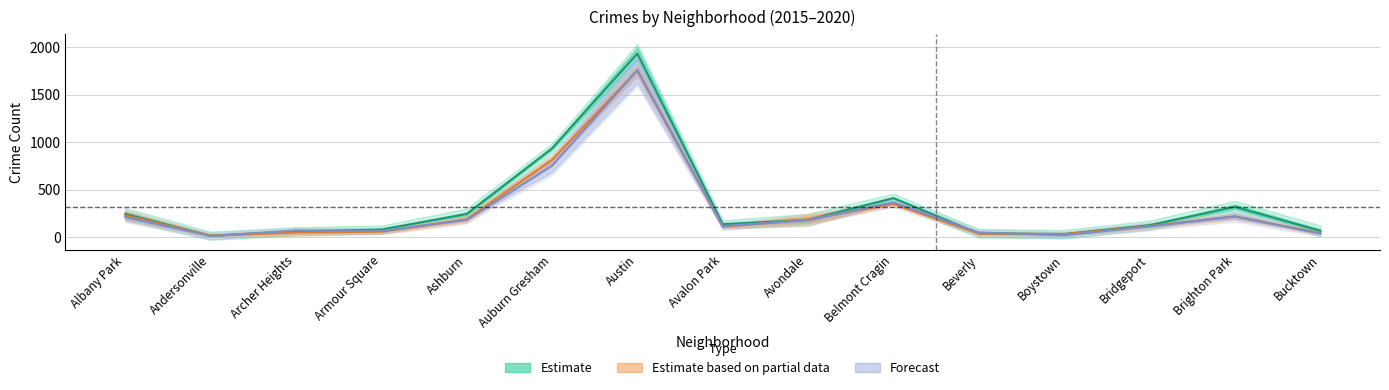

At which category does 2016 reach its first local peak?

Austin